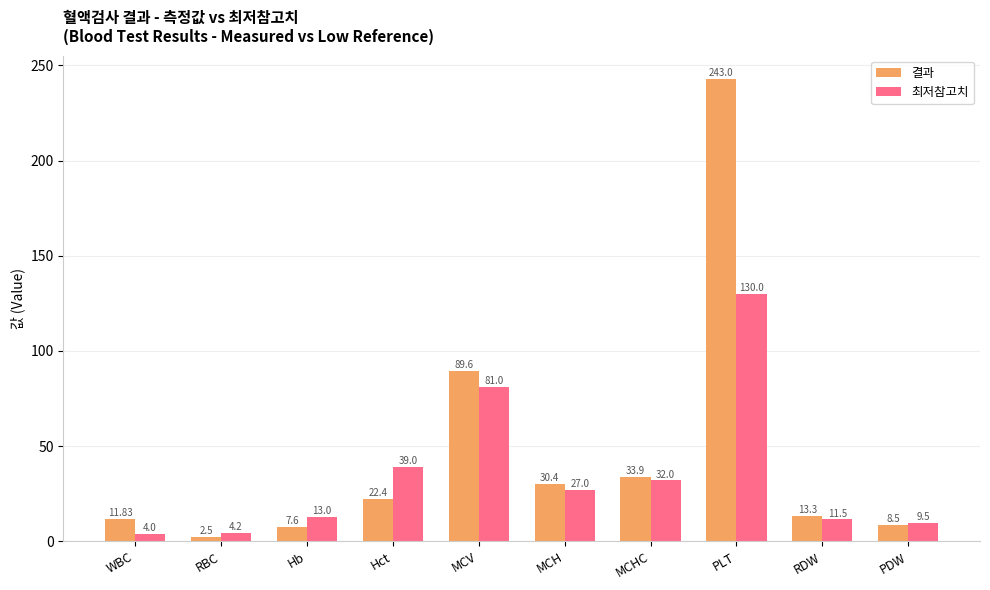

What is the value of the 결과 bar at the 3rd from the left?

7.6